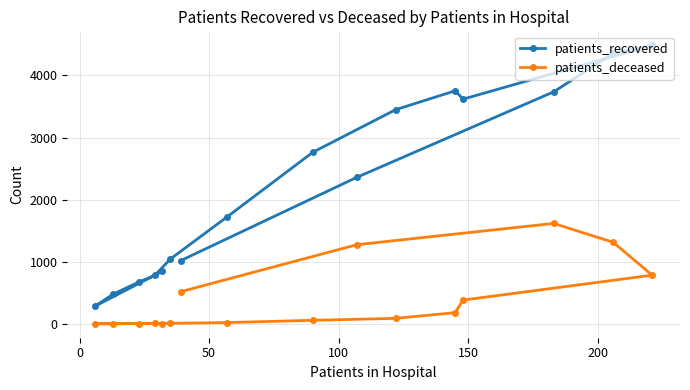

How many interior local valleys does the patients_recovered series have?

2